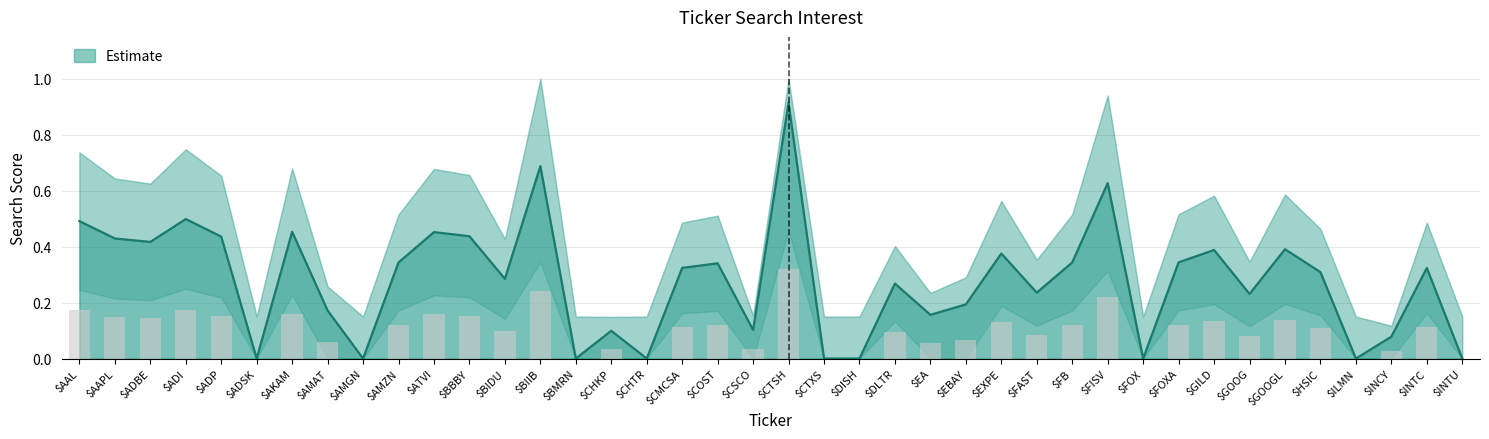

Rank the categories by Search value from highest to lowest.

$CTSH, $BIIB, $FISV, $ADI, $AAL, $AKAM, $ATVI, $BBBY, $ADP, $AAPL, $ADBE, $GOOGL, $GILD, $EXPE, $FOXA, $FB, $AMZN, $COST, $CMCSA, $INTC, $HSIC, $BIDU, $DLTR, $FAST, $GOOG, $EBAY, $AMAT, $EA, $CSCO, $CHKP, $INCY, $ADSK, $AMGN, $BMRN, $CHTR, $CTXS, $DISH, $FOX, $ILMN, $INTU